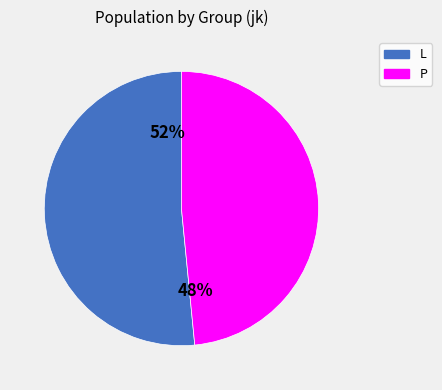

Rank the categories by value from lowest to highest.

P, L